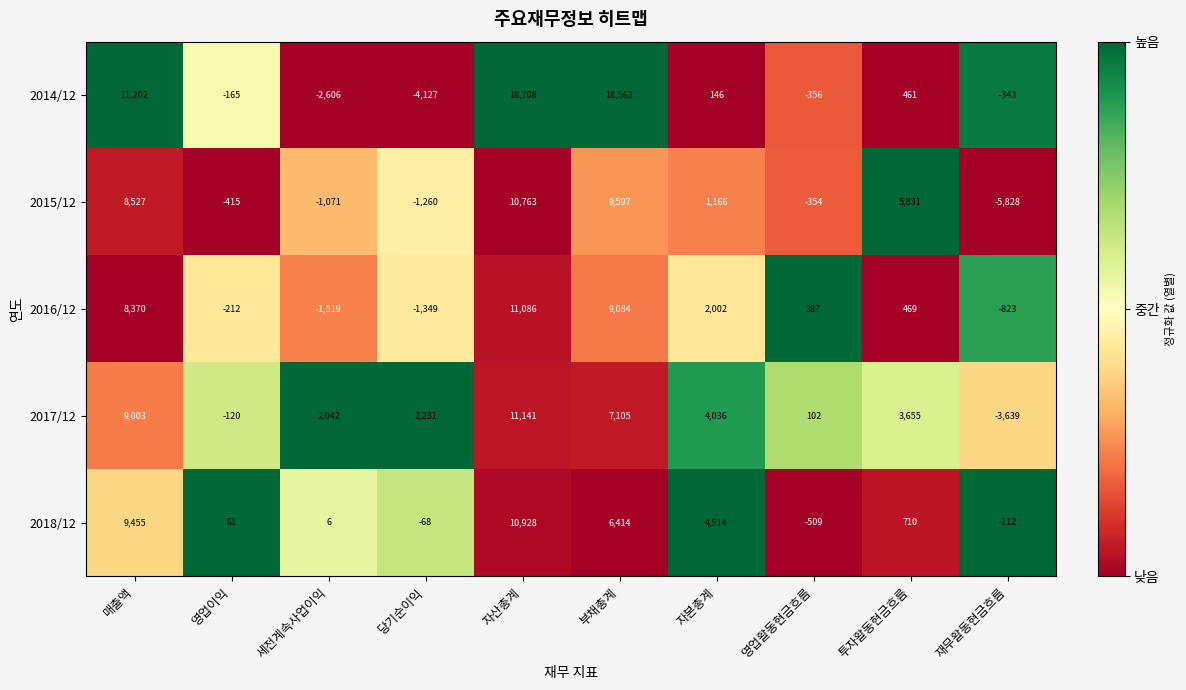

Read the 2018/12 value at 영업이익, to the nearest 10.

60